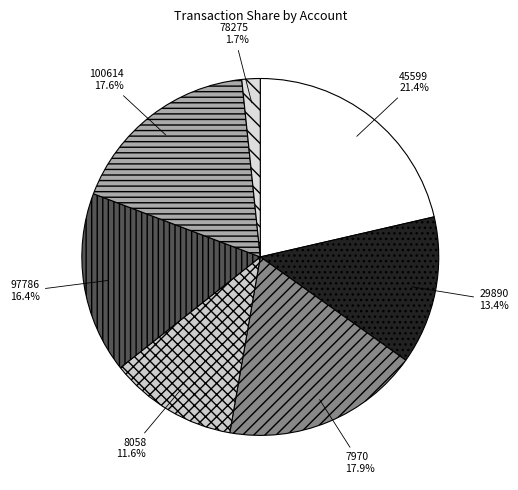

Count the number of slices in the pie.

7